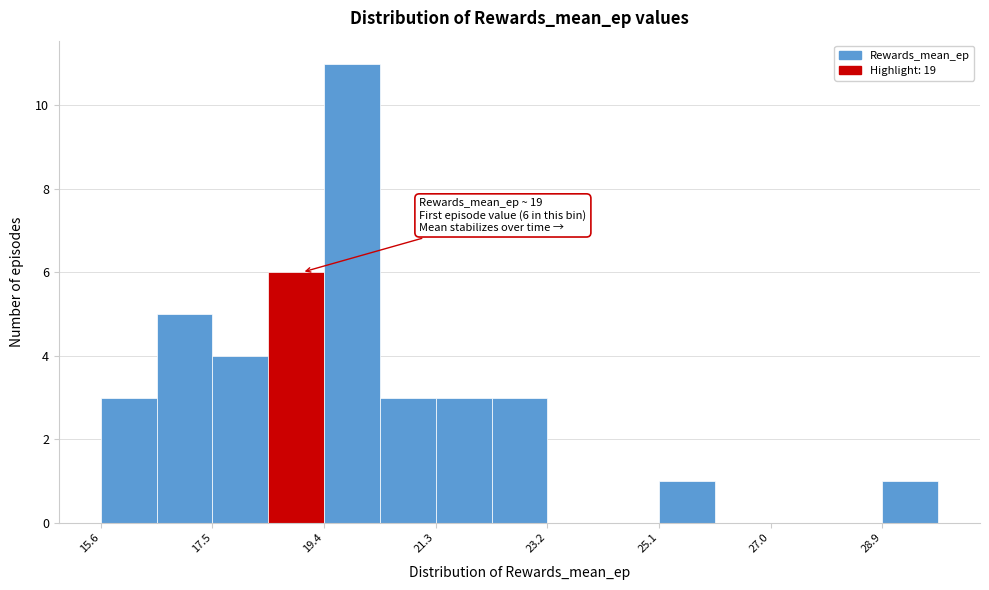

Which range on the x-axis has the tallest bar?

19.4 to 20.4